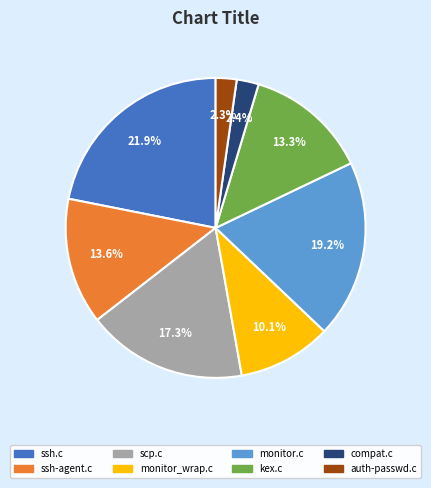

The auth-passwd.c slice represents 2% of the pie. True or false?

True